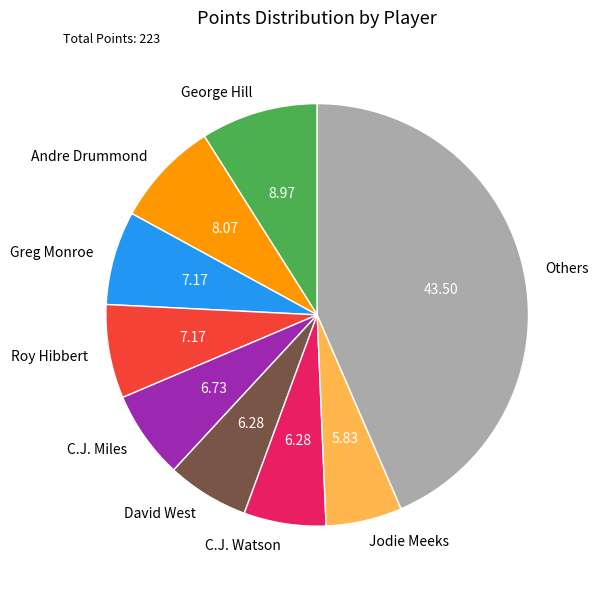

Does Greg Monroe account for over 50% of the chart?

No